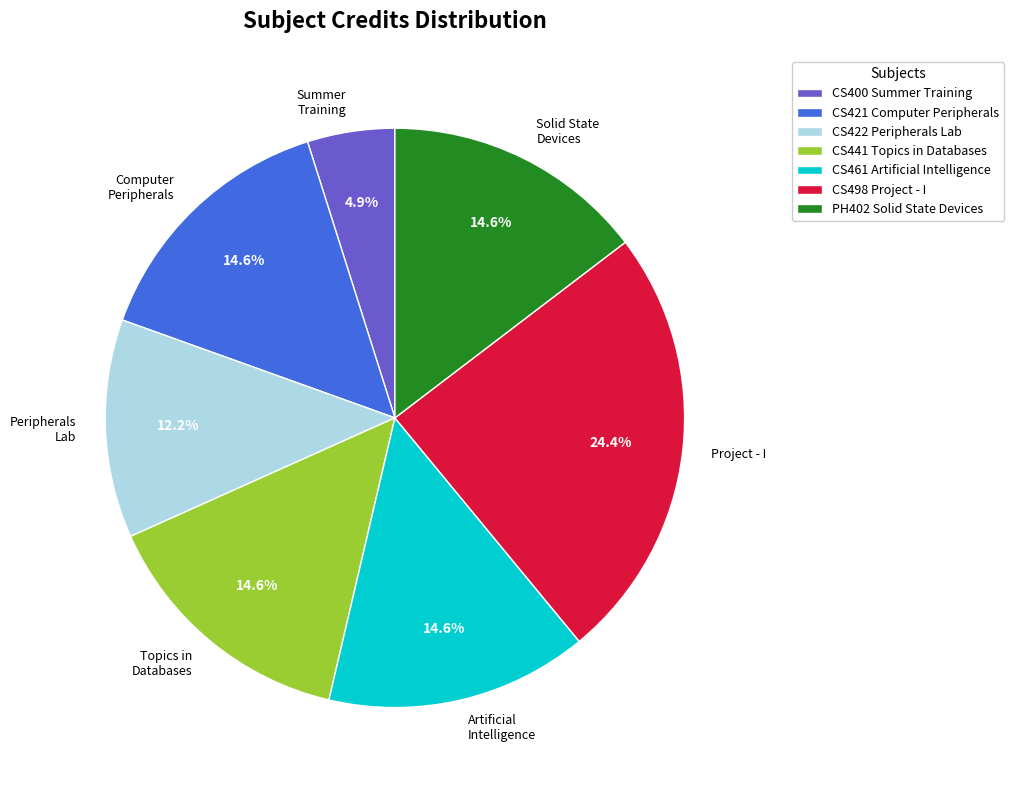

Which slice is the smallest?

CS400 Summer Training